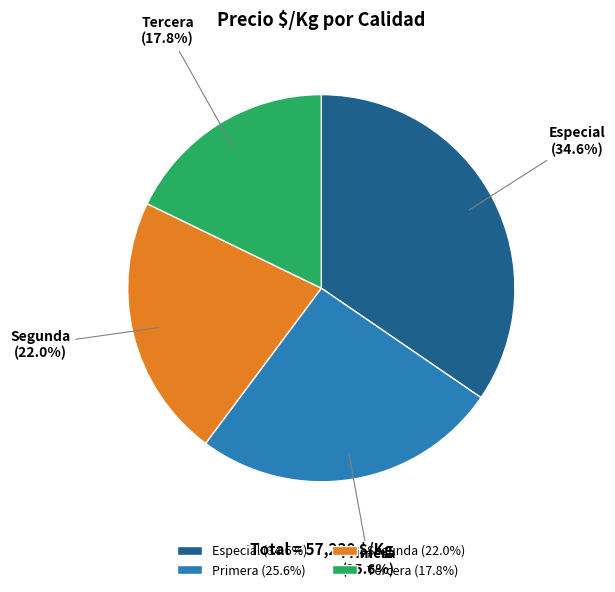

What portion of the pie excludes Especial?

65.4%